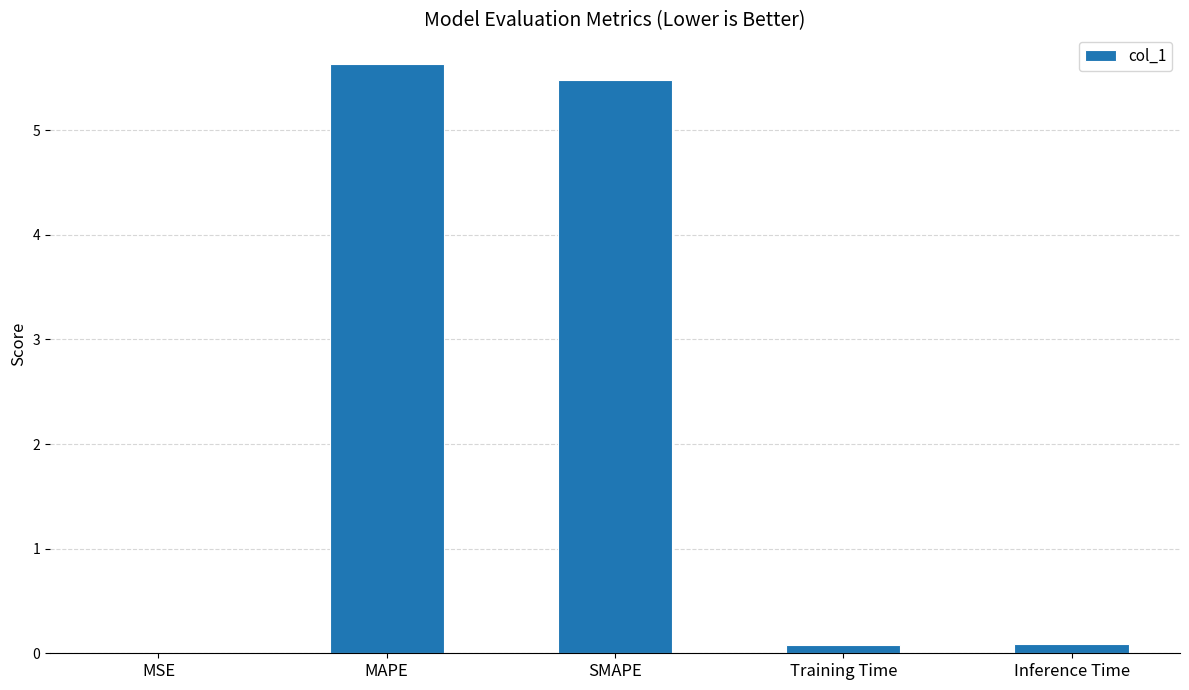

What is the sum of the values at Inference Time and SMAPE?

5.6